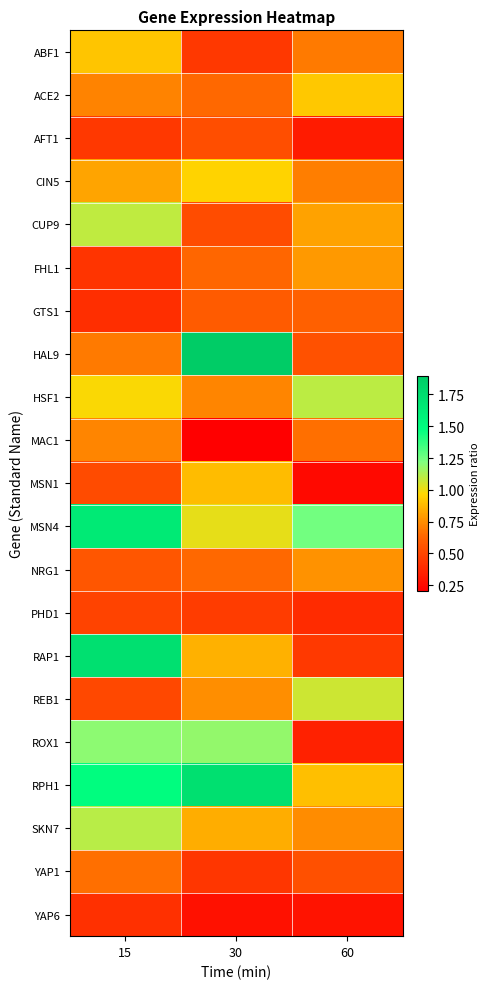

Which label corresponds to the largest value in the chart?

30